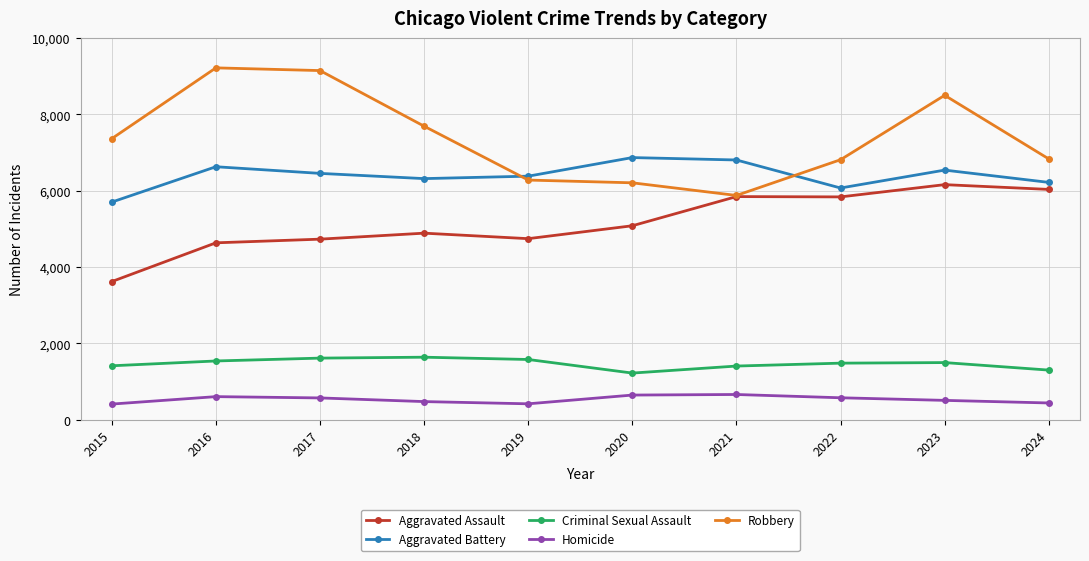

Rank the series by their maximum value, from lowest to highest.

Homicide, Criminal Sexual Assault, Aggravated Assault, Aggravated Battery, Robbery